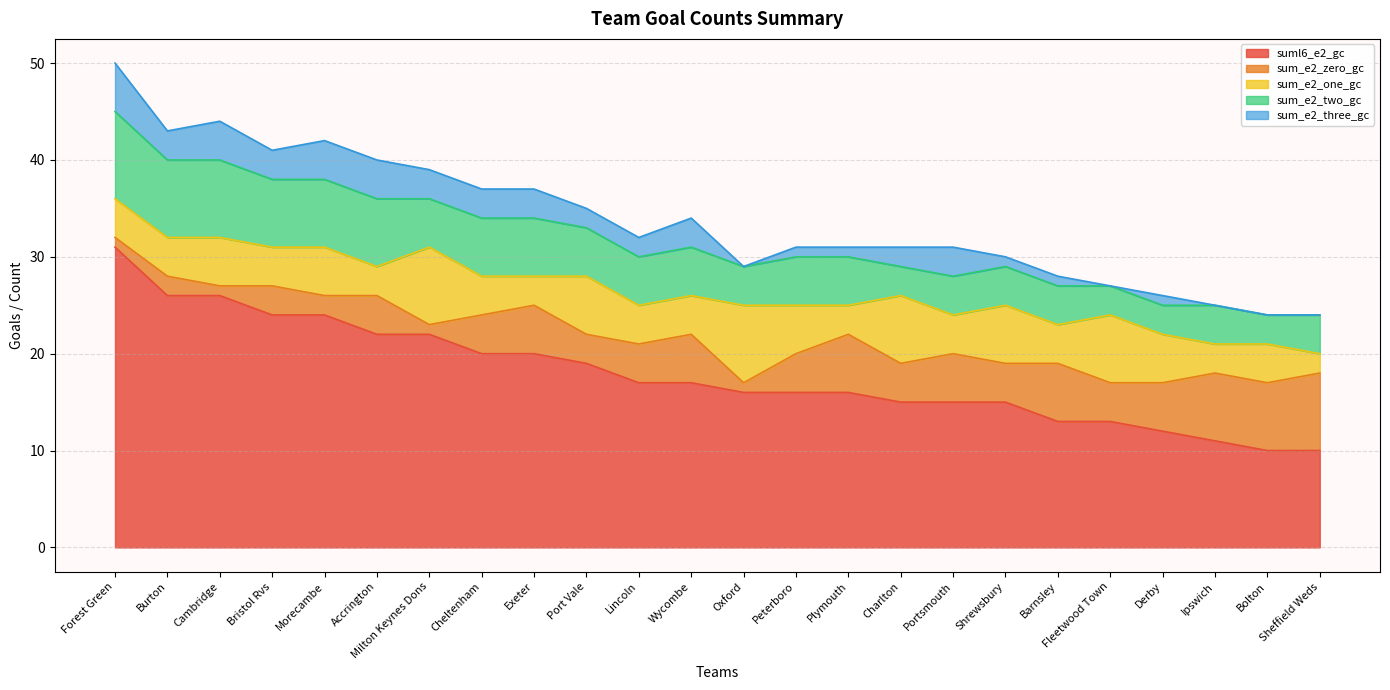

What is the label of the 19th point from the left?

Barnsley